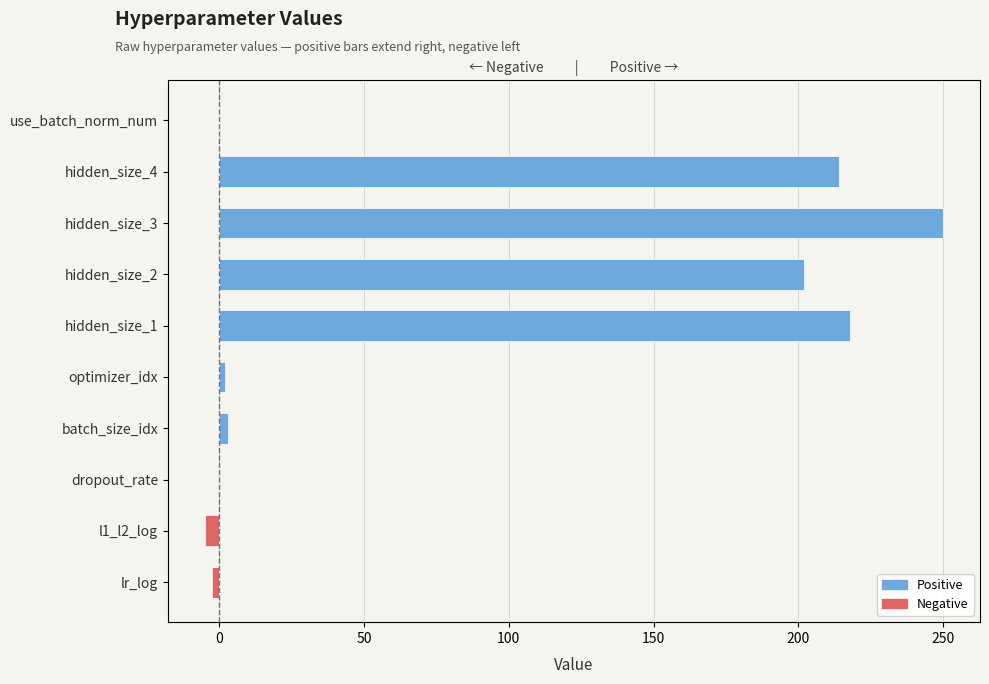

The value of Positive at dropout_rate is 0.2. True or false?

False